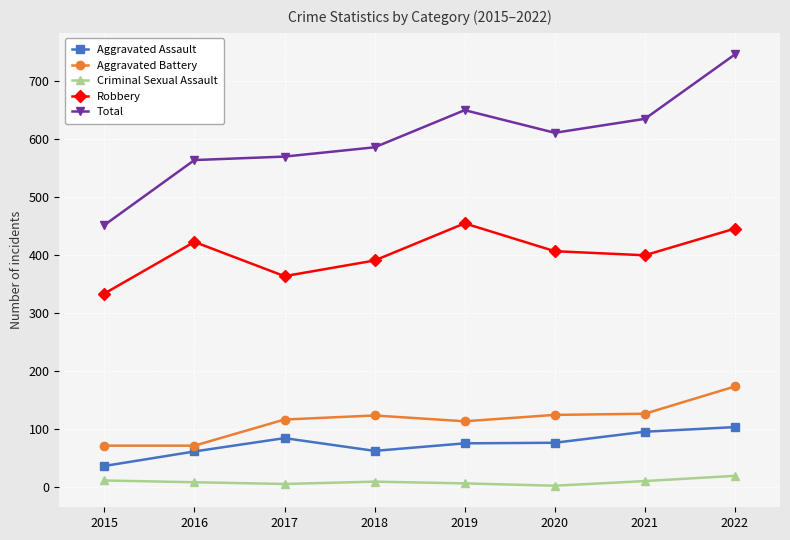

At how many categories does at least one series exceed 264?

8